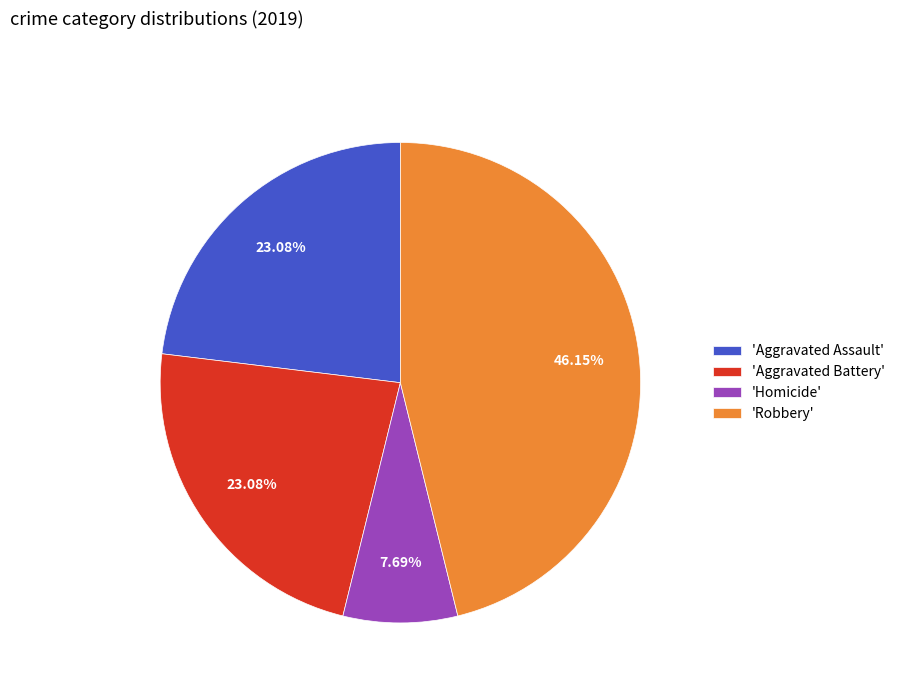

Approximately how many times larger is the value at 'Robbery' compared to 'Aggravated Assault'?

2.0